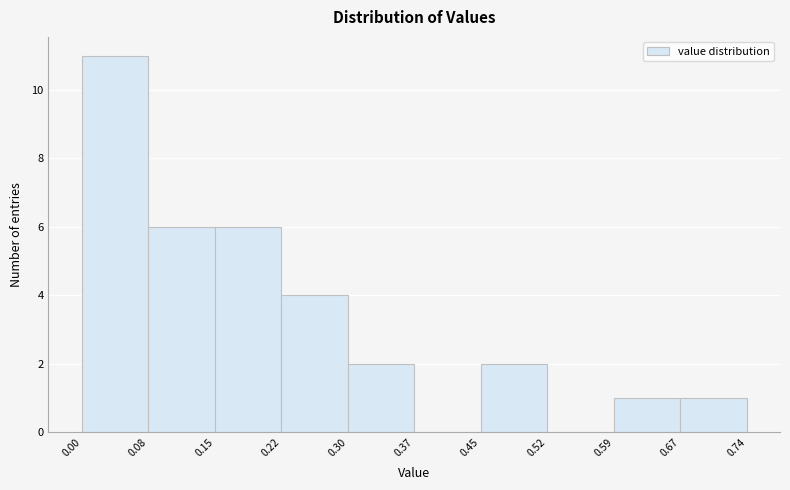

Reading left to right, transcribe this chart: for each bar, give the range it covers on the x-axis and its height. The values are not printed on the chart, so give them approximately, as read against the axis.

0.00 to 0.08: 11
0.08 to 0.15: 6
0.15 to 0.22: 6
0.22 to 0.30: 4
0.30 to 0.37: 2
0.37 to 0.45: 0
0.45 to 0.52: 2
0.52 to 0.59: 0
0.59 to 0.67: 1
0.67 to 0.74: 1